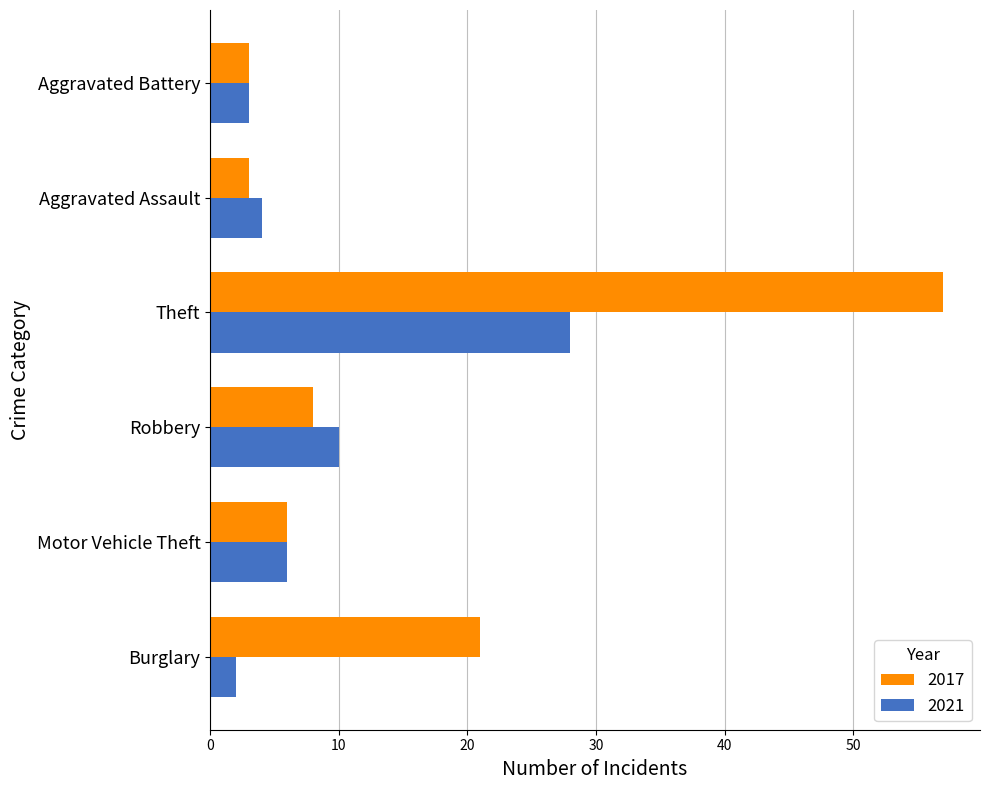

What is the sum of all 2021 values?

53